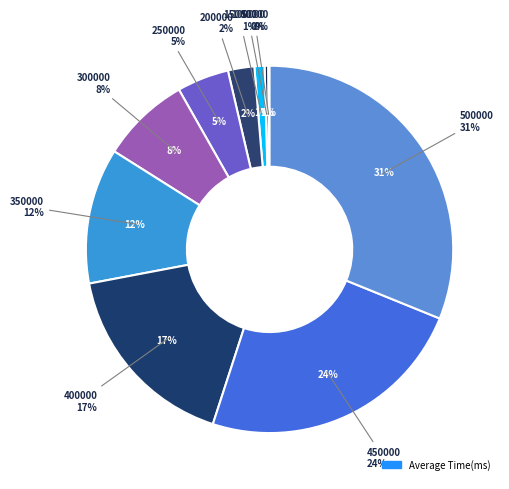

What percentage is the 200000 slice, to the nearest percent?

2%